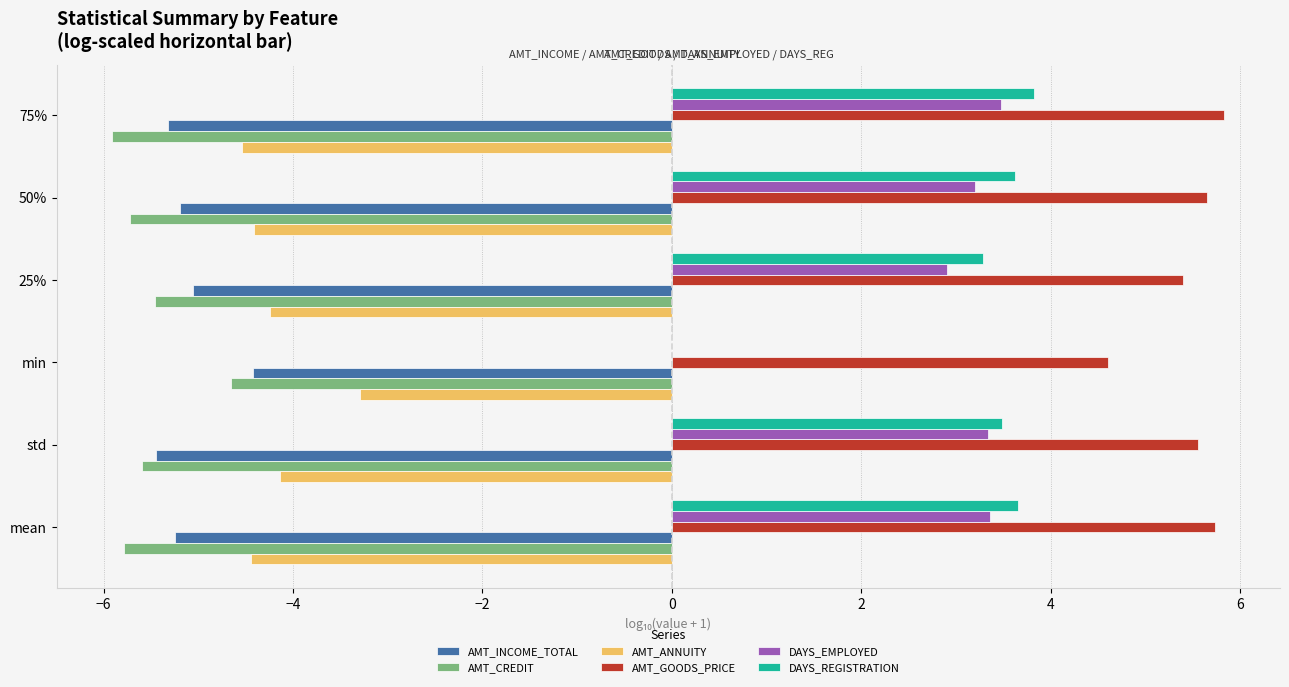

What is the maximum value shown in the chart?

5.8